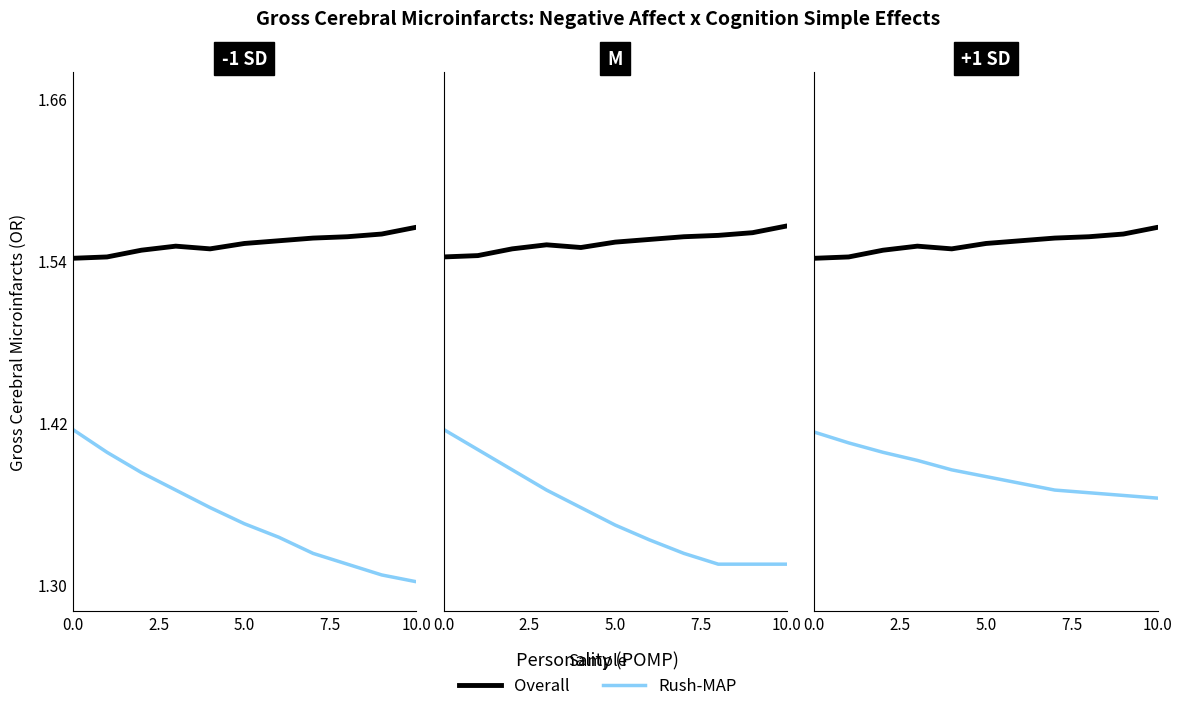

The Overall series shows 0.9 at 0.0. True or false?

False